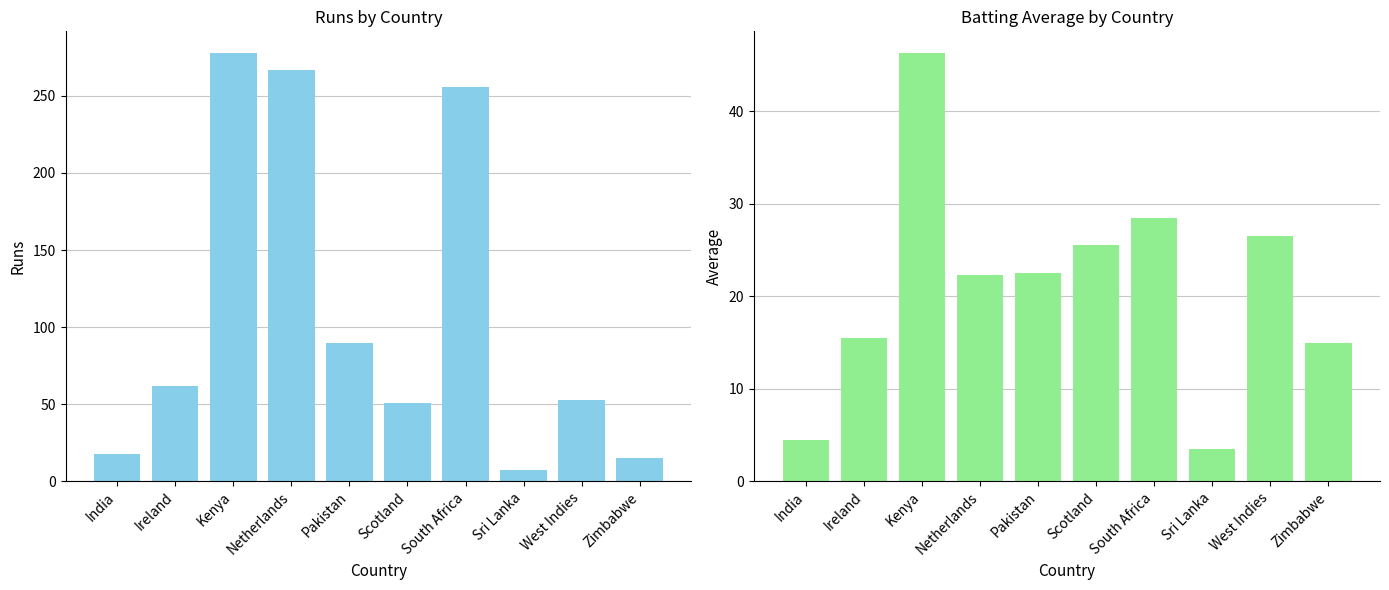

What is the highest value of the Avg series?

46.3